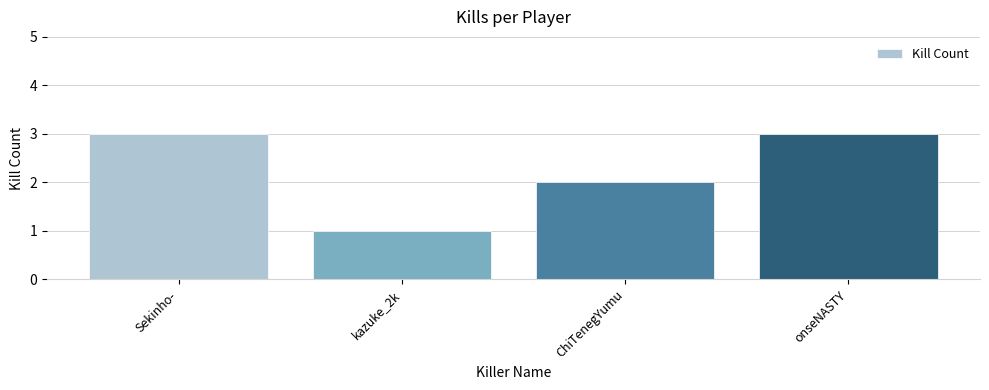

What position from the right is Sekinho-?

4